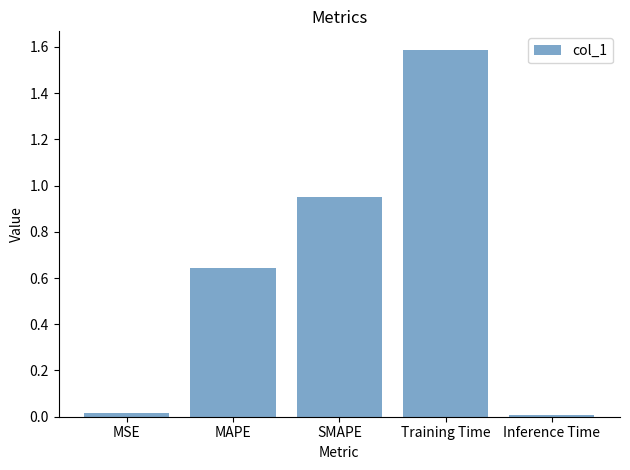

What is the difference between the second highest and minimum values?

0.9